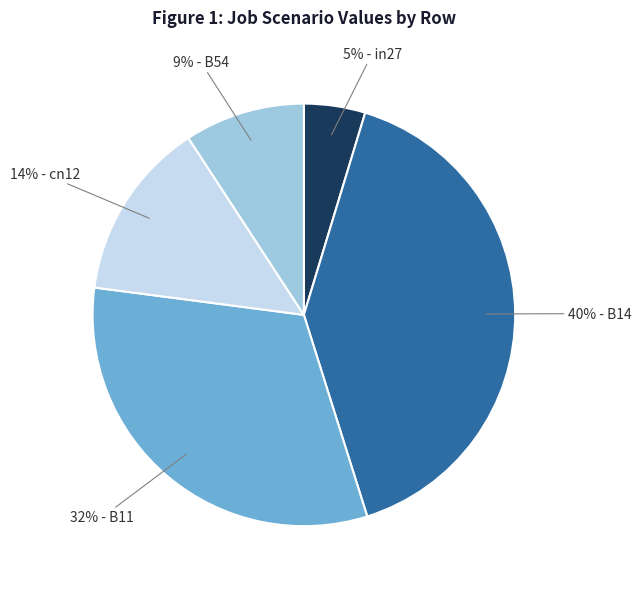

Is it true that 32% - B11 is 32% of the pie?

True